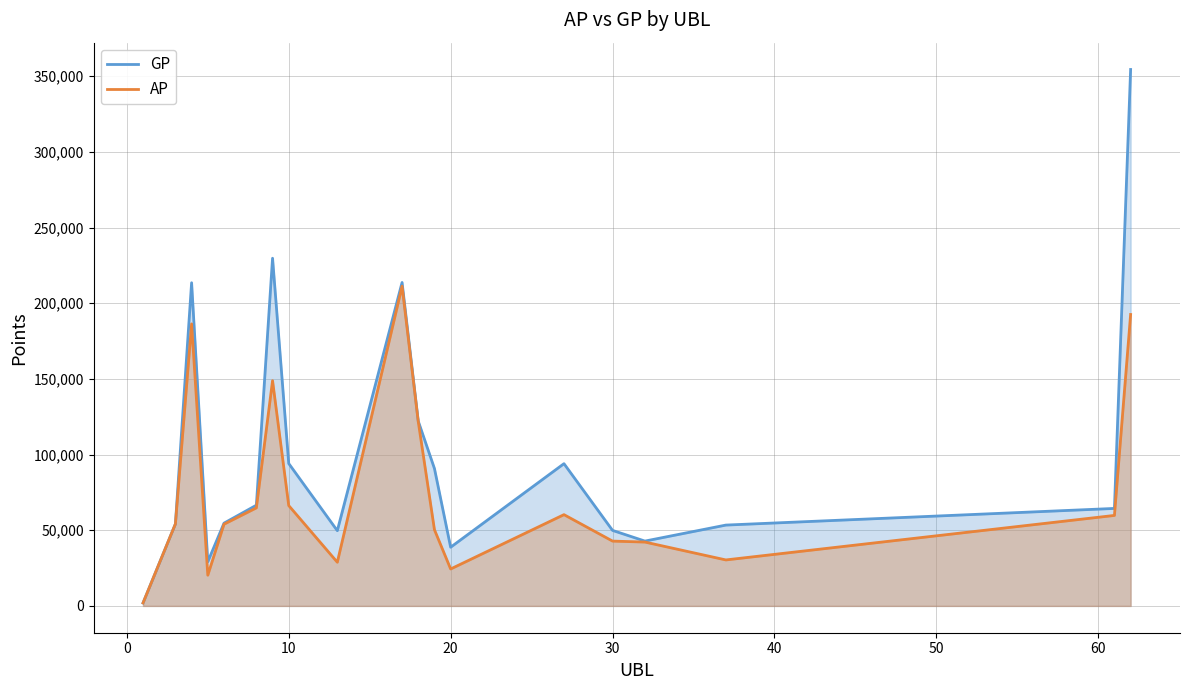

Which series has the largest total across all categories?

GP